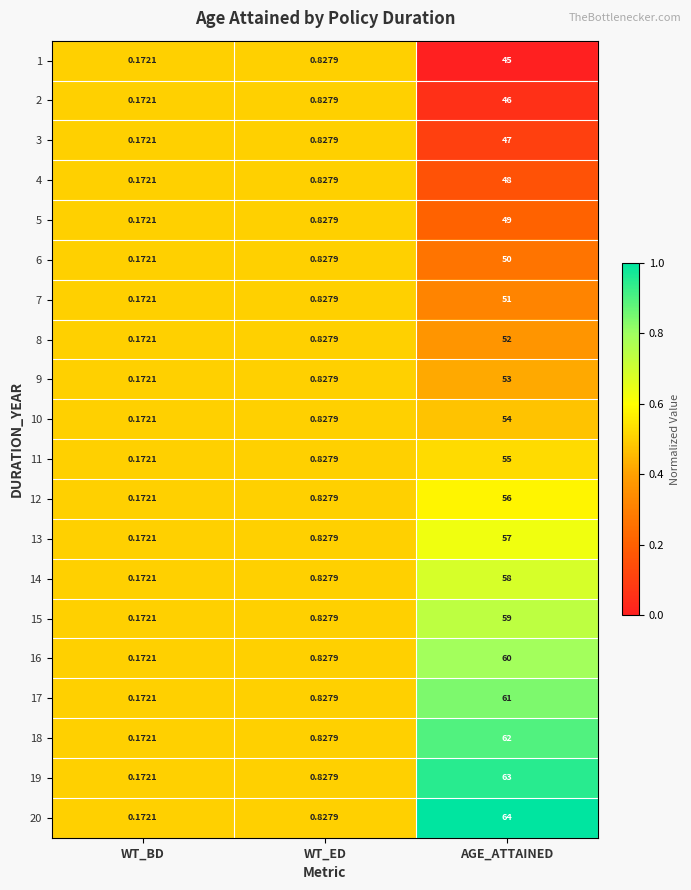

List the series in order of their peak value, highest first.

20, 19, 18, 17, 16, 15, 14, 13, 12, 11, 10, 9, 8, 7, 6, 5, 4, 3, 2, 1